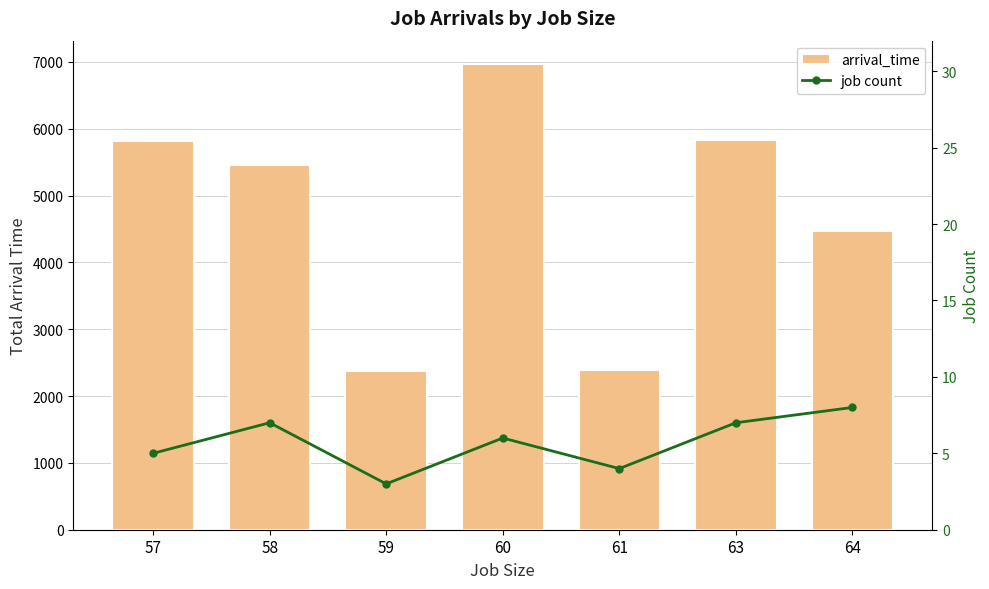

What is the smallest value displayed?

3